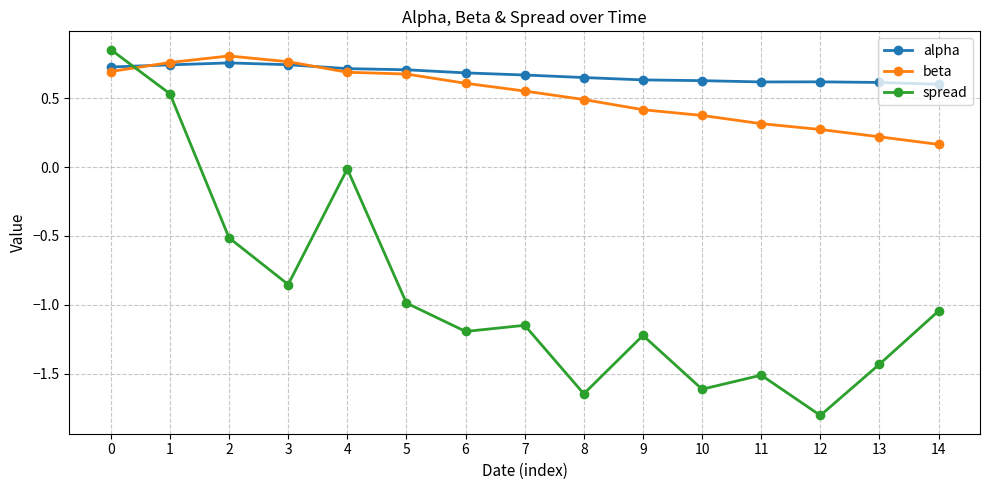

What is the smallest value displayed?

-1.8